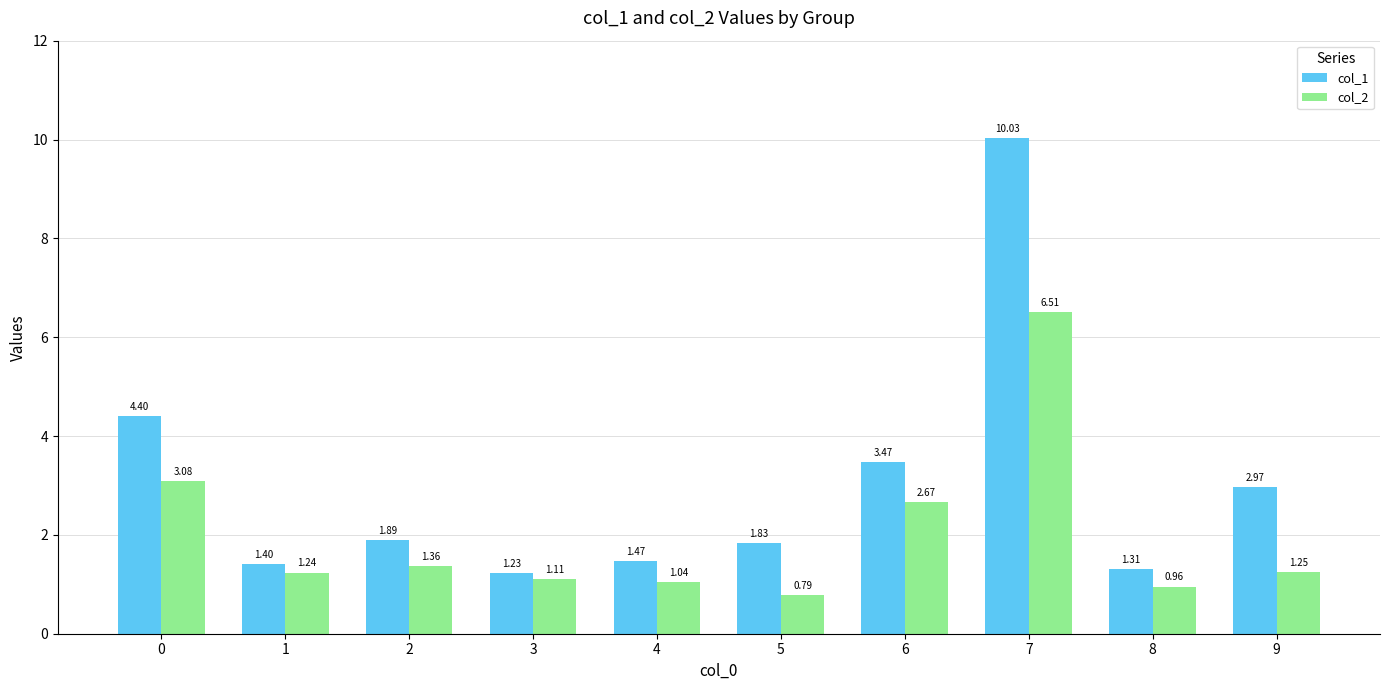

Which series has the largest total across all categories?

col_1